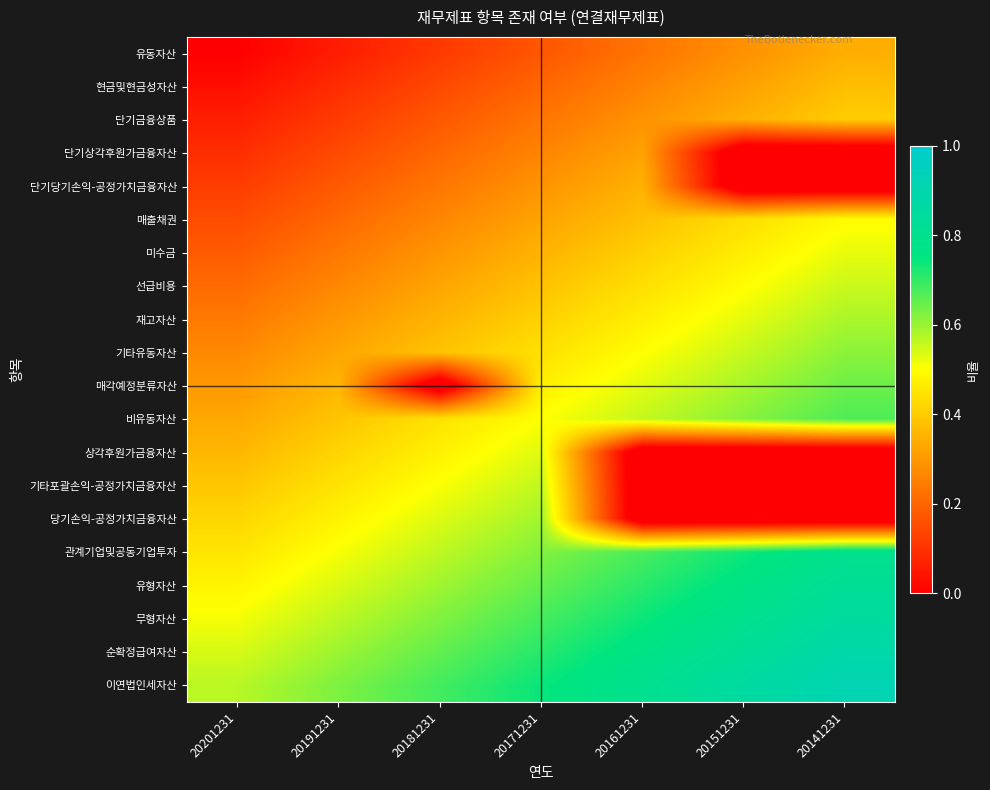

At how many categories does at least one series exceed 0?

7